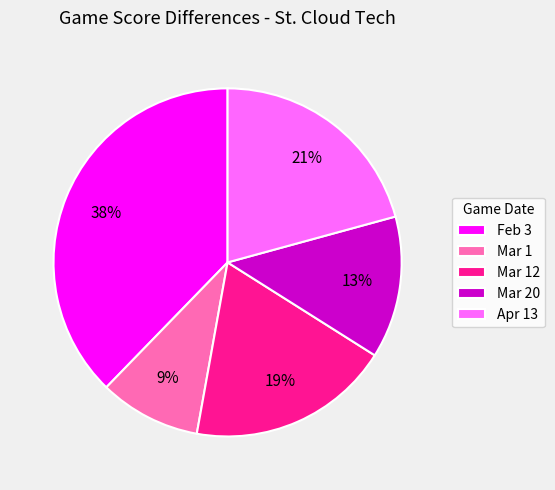

Do Mar 20 and Feb 3 together represent more than half of the pie?

Yes